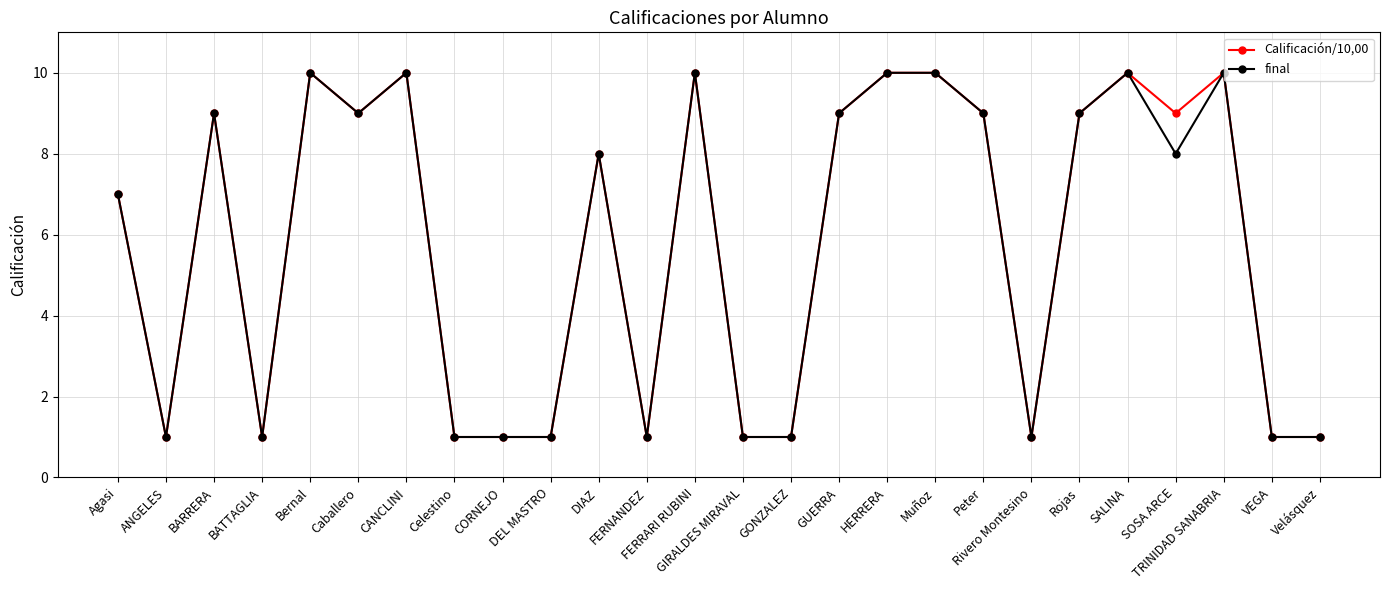

Reading left to right, extract all data points from this chart.

Calificación/10,00: Agasi=7	ANGELES=1	BARRERA=9	BATTAGLIA=1	Bernal=10	Caballero=9	CANCLINI=10	Celestino=1	CORNEJO=1	DEL MASTRO=1	DIAZ=8	FERNANDEZ=1	FERRARI RUBINI=10	GIRALDES MIRAVAL=1	GONZALEZ=1	GUERRA=9	HERRERA=10	Muñoz=10	Peter=9	Rivero Montesino=1	Rojas=9	SALINA=10	SOSA ARCE=9	TRINIDAD SANABRIA=10	VEGA=1	Velásquez=1
final: Agasi=7	ANGELES=1	BARRERA=9	BATTAGLIA=1	Bernal=10	Caballero=9	CANCLINI=10	Celestino=1	CORNEJO=1	DEL MASTRO=1	DIAZ=8	FERNANDEZ=1	FERRARI RUBINI=10	GIRALDES MIRAVAL=1	GONZALEZ=1	GUERRA=9	HERRERA=10	Muñoz=10	Peter=9	Rivero Montesino=1	Rojas=9	SALINA=10	SOSA ARCE=8	TRINIDAD SANABRIA=10	VEGA=1	Velásquez=1